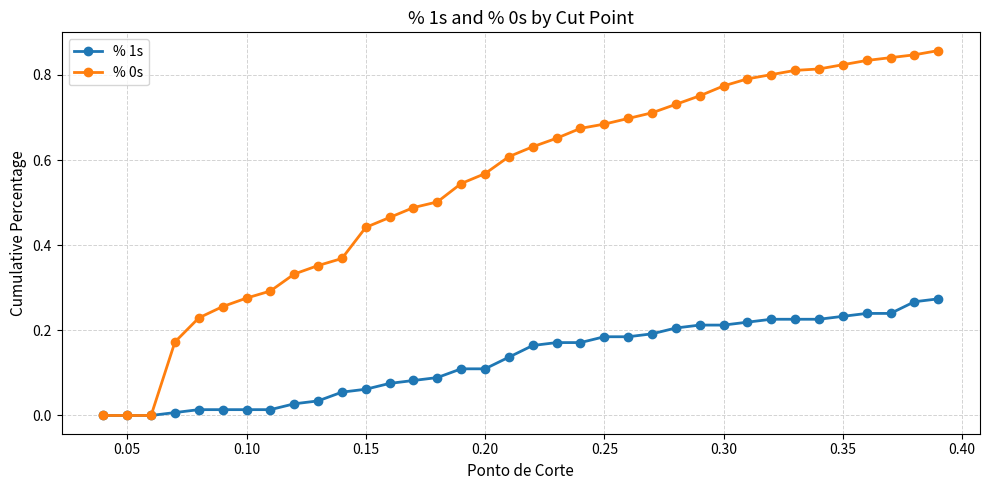

How many data points does each series have?

36